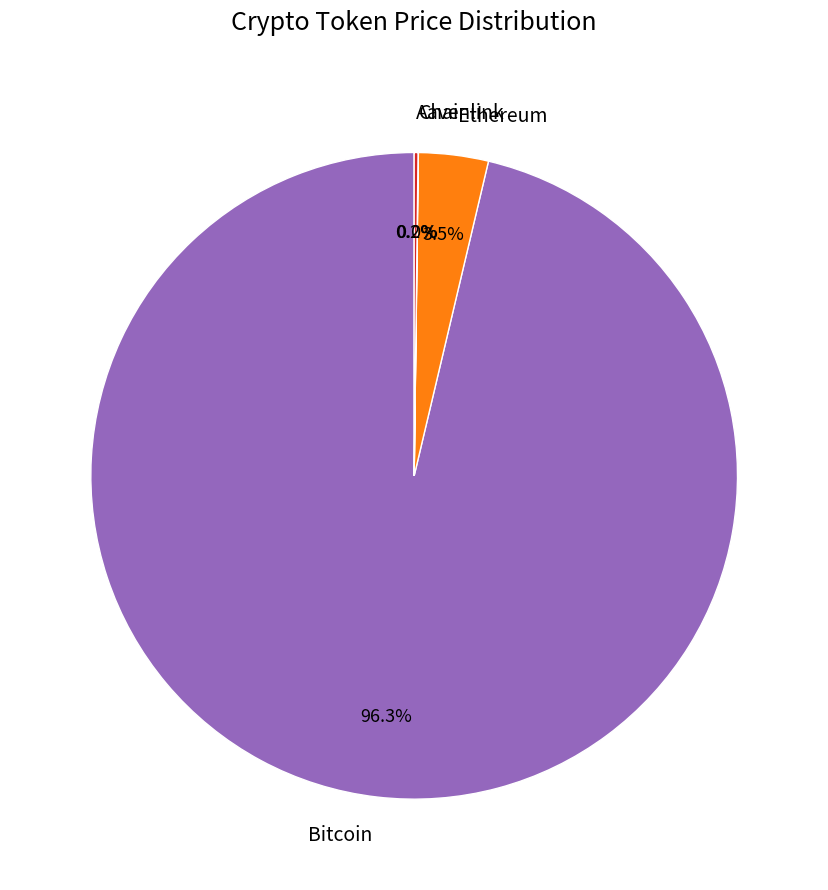

Which category has the biggest portion of the pie?

Bitcoin